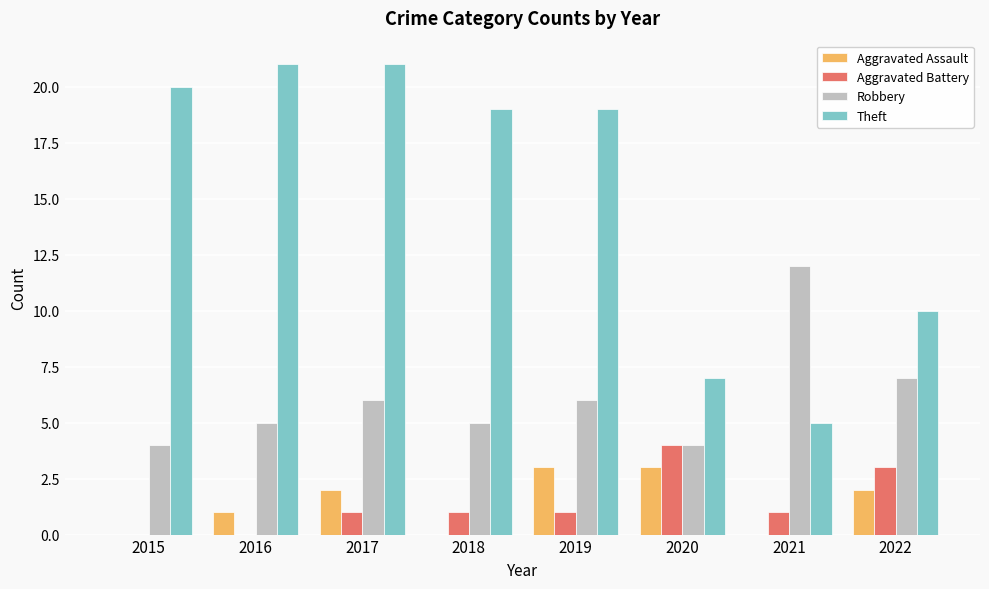

Which category has the highest value in the Robbery series?

2021